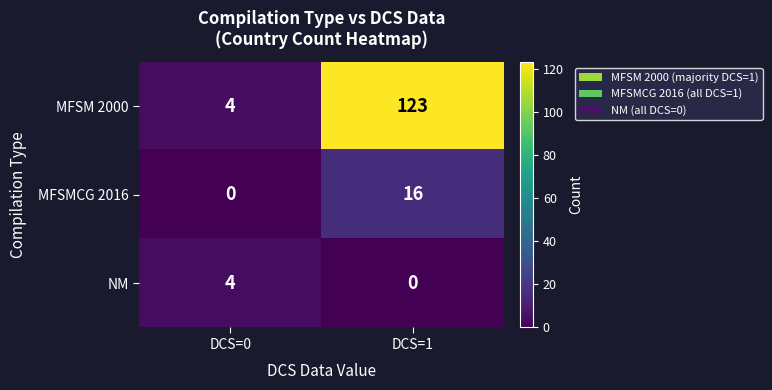

The MFSMCG 2016 series shows 22 at DCS=1. True or false?

False